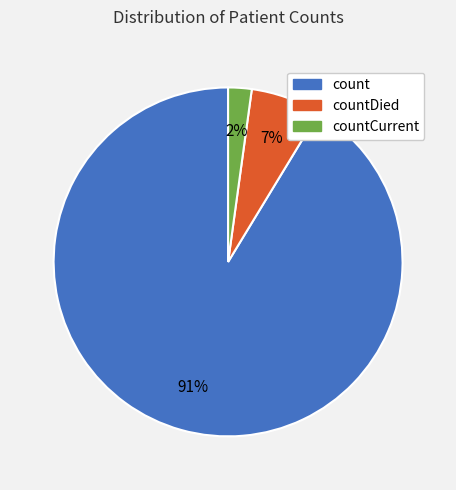

How many segments does this pie chart have?

3